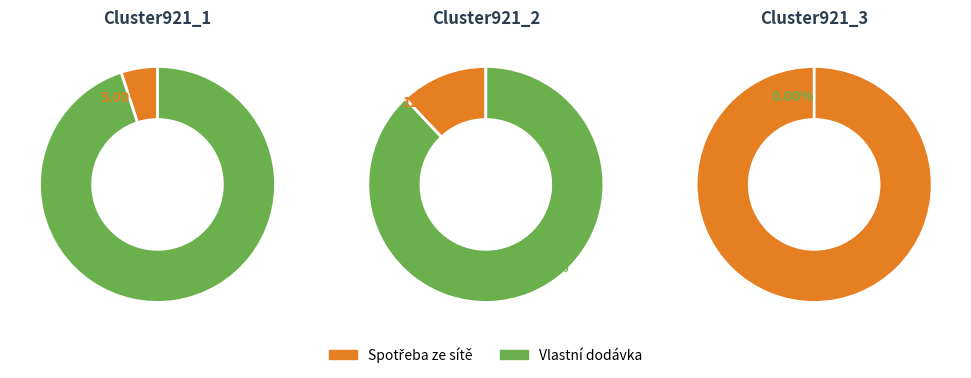

Count the number of slices in the pie.

5